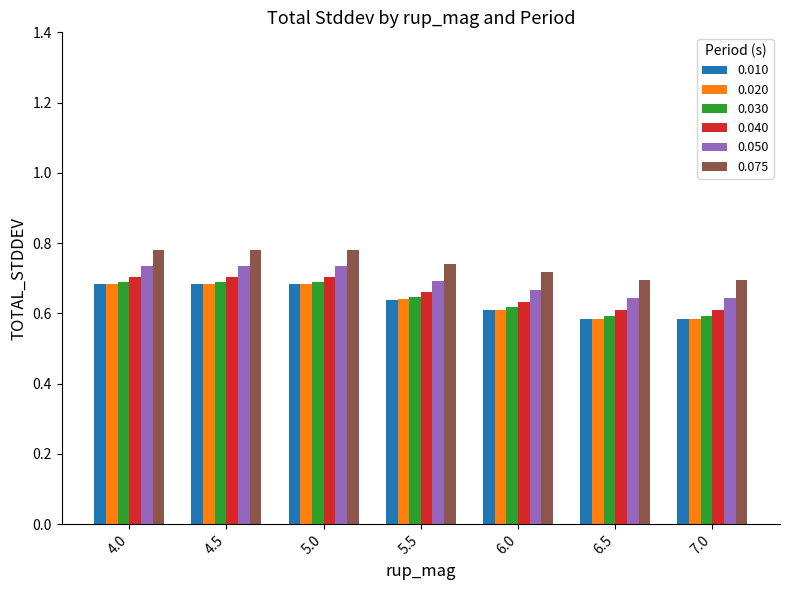

What is the sum of the 0.010 values at 6.5 and 6.0?

1.2